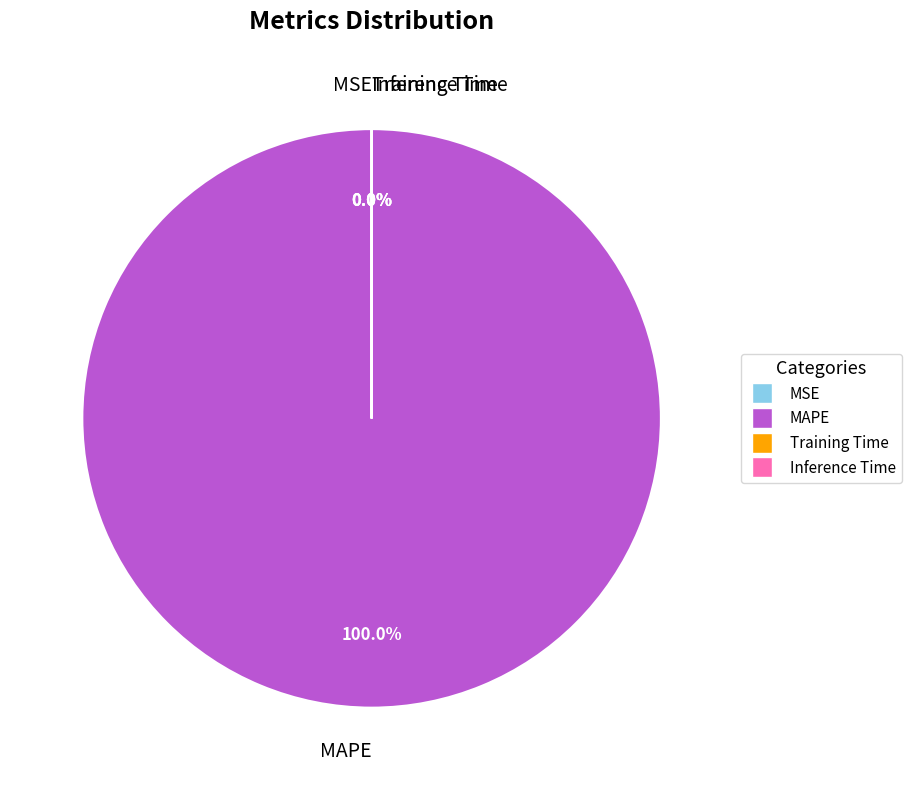

Which has a higher value, MAPE or Inference Time?

MAPE